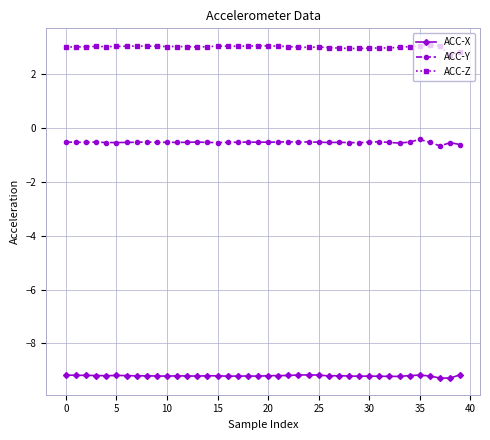

Which series has the largest range (max minus min)?

ACC-Z